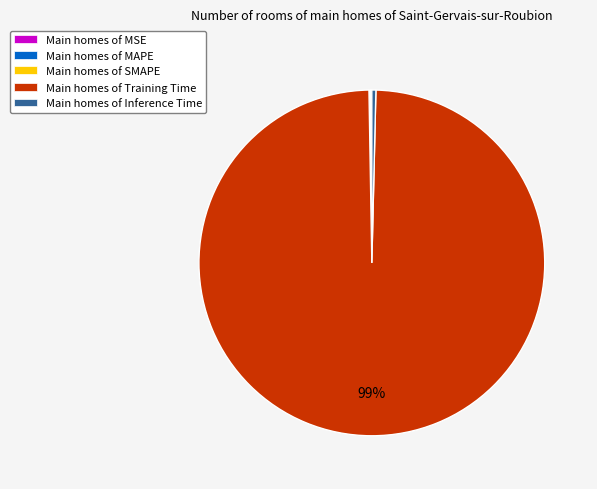

Is there a majority slice in this chart?

Yes